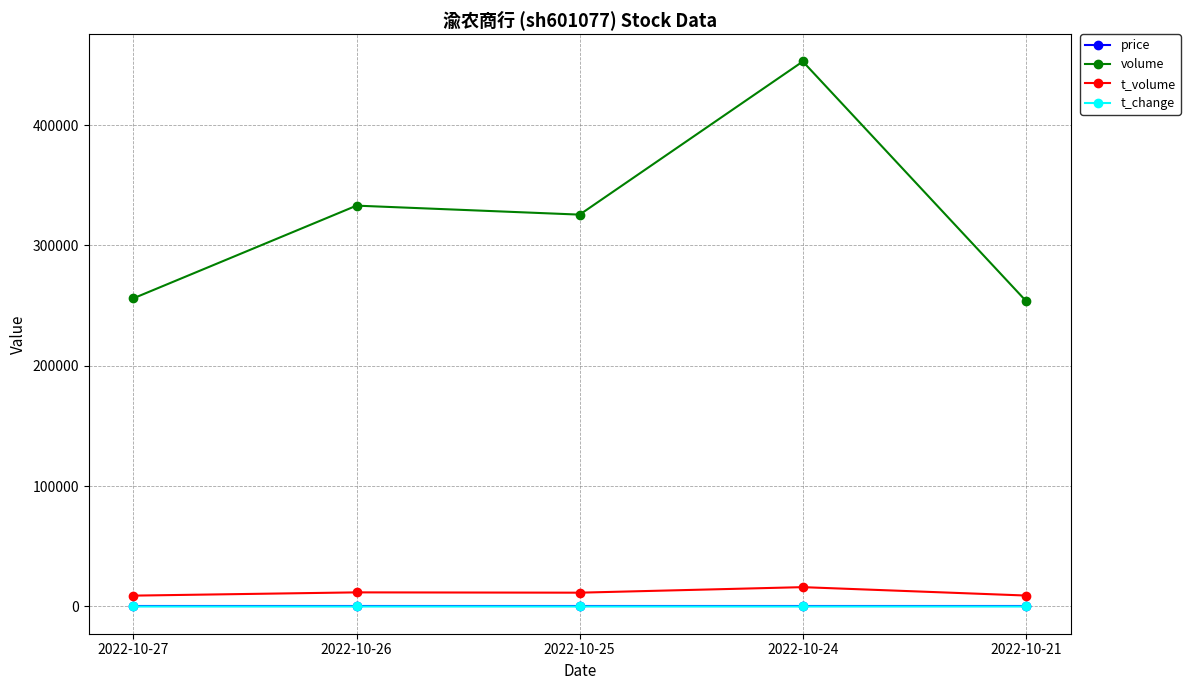

True or false: price and volume intersect in this chart.

False